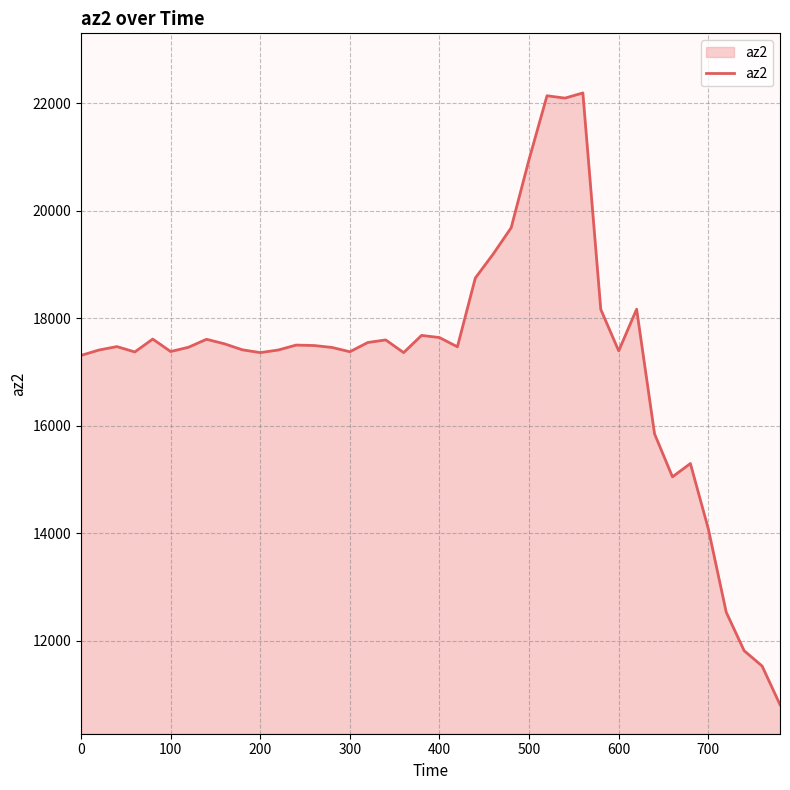

What is the difference between the maximum and minimum values?

11384